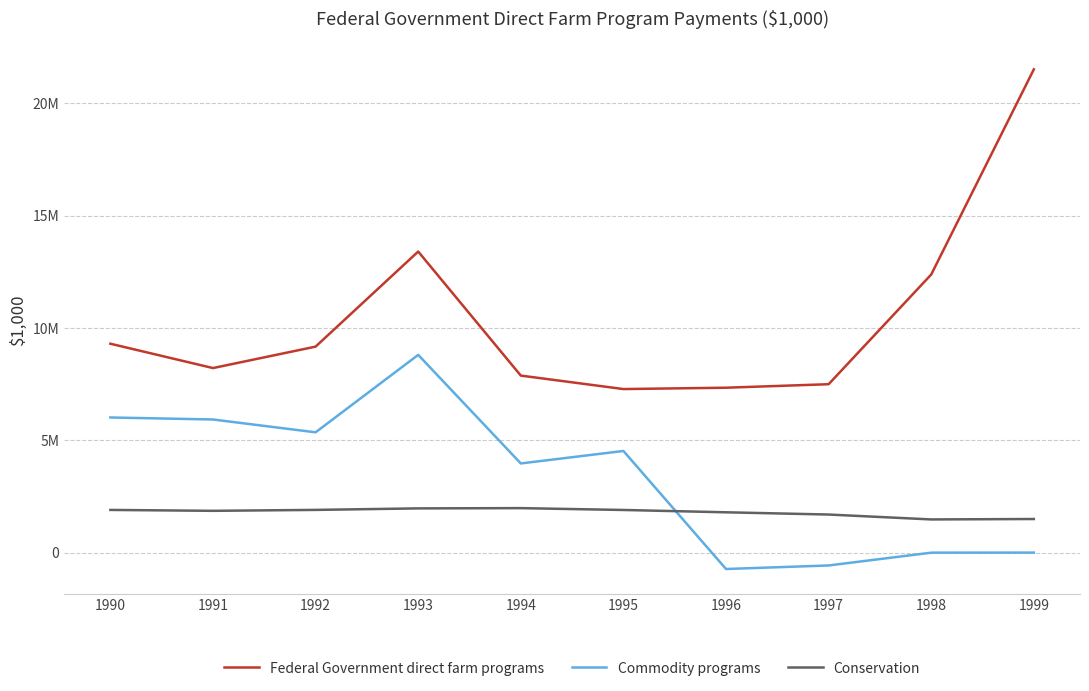

Reading left to right, transcribe all the data shown in this chart.

Federal Government direct farm programs: 1990=9298030	1991=8214399	1992=9168920	1993=13402015	1994=7879129	1995=7279451	1996=7339570	1997=7495294	1998=12380016	1999=21513119
Commodity programs: 1990=6014305	1991=5924776	1992=5353520	1993=8801916	1994=3967813	1995=4523544	1996=-732017	1997=-574565	1998=-4998	1999=-1379
Conservation: 1990=1898141	1991=1858183	1992=1899421	1993=1966691	1994=1978038	1995=1896203	1996=1792720	1997=1692936	1998=1474876	1999=1493625